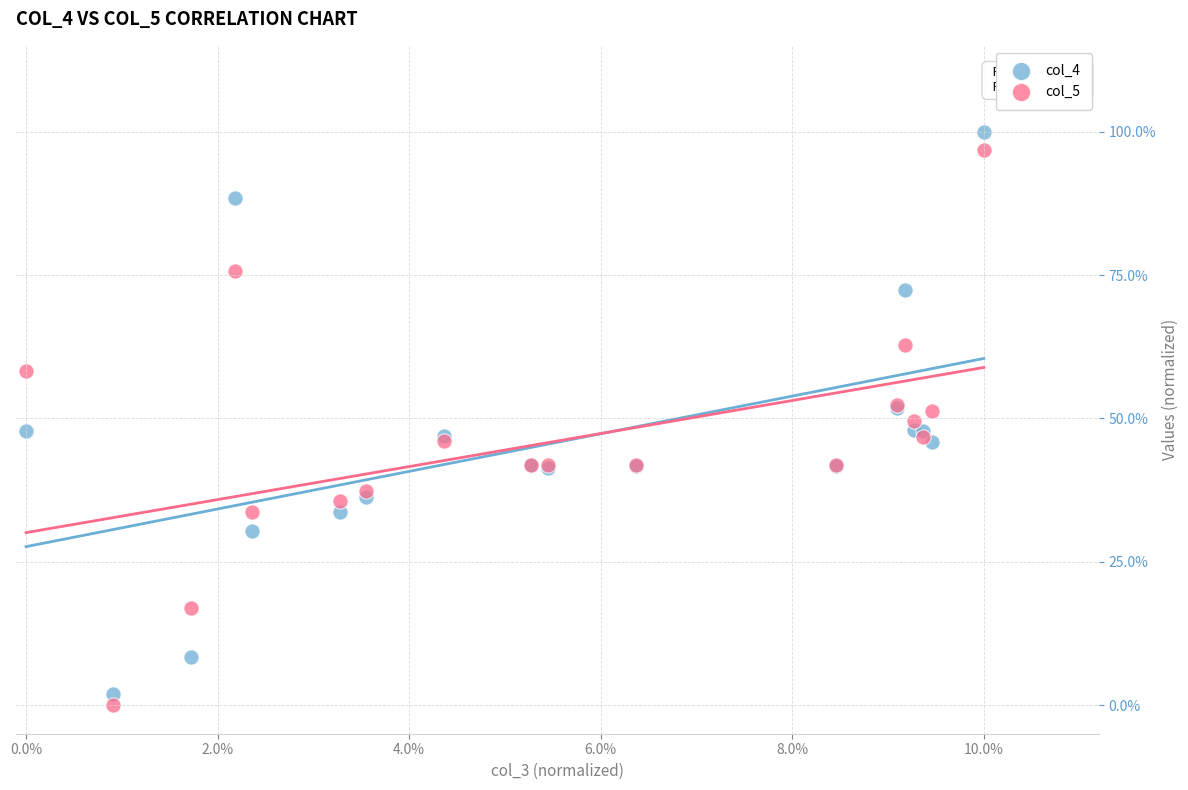

Which series reaches the minimum Y coordinate?

col_5